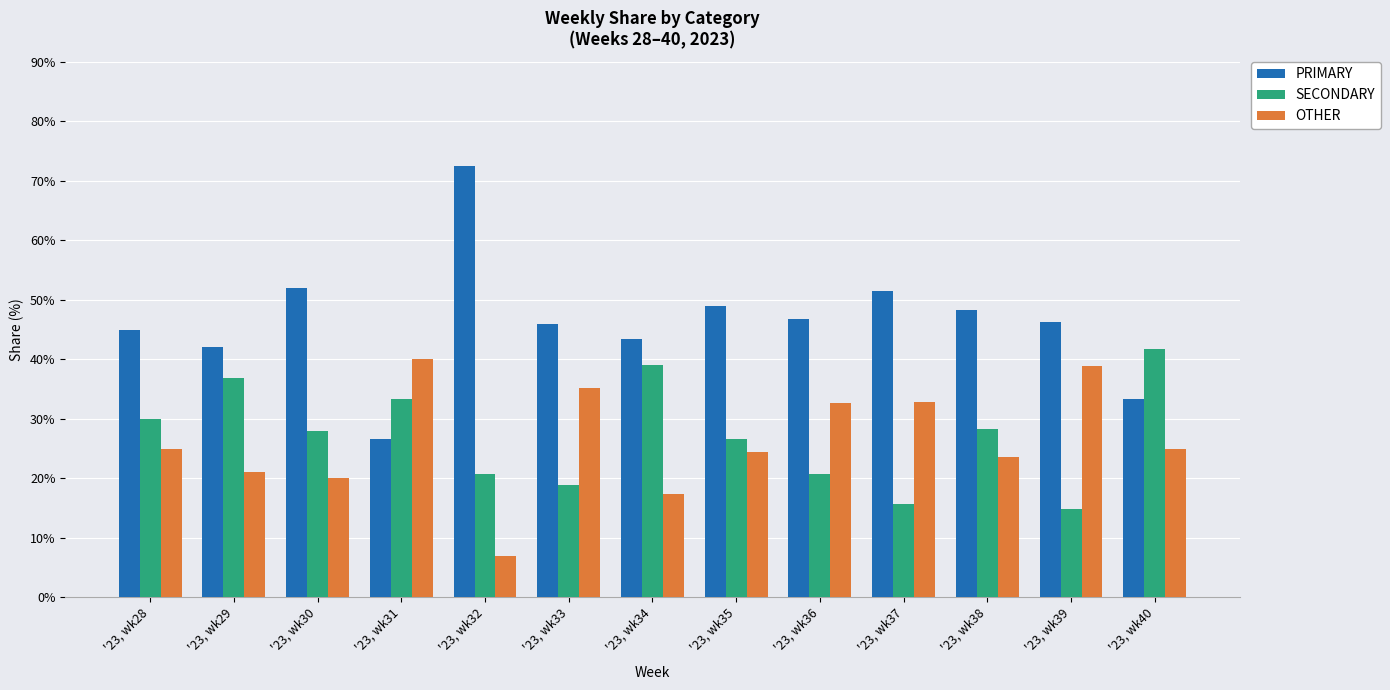

The PRIMARY series shows 52.0 at '23, wk30. True or false?

True